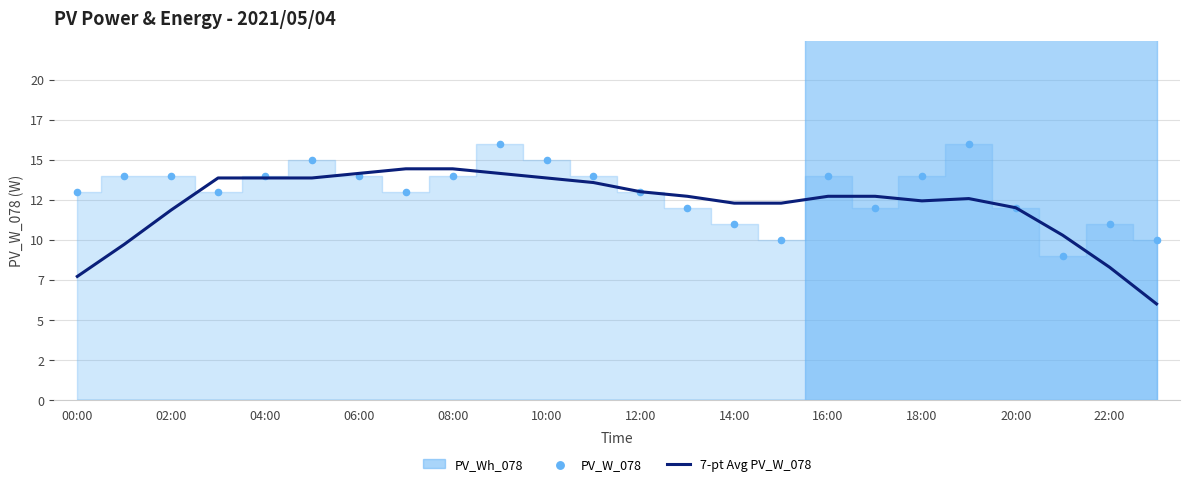

Which series has the largest total across all categories?

PV_W_078